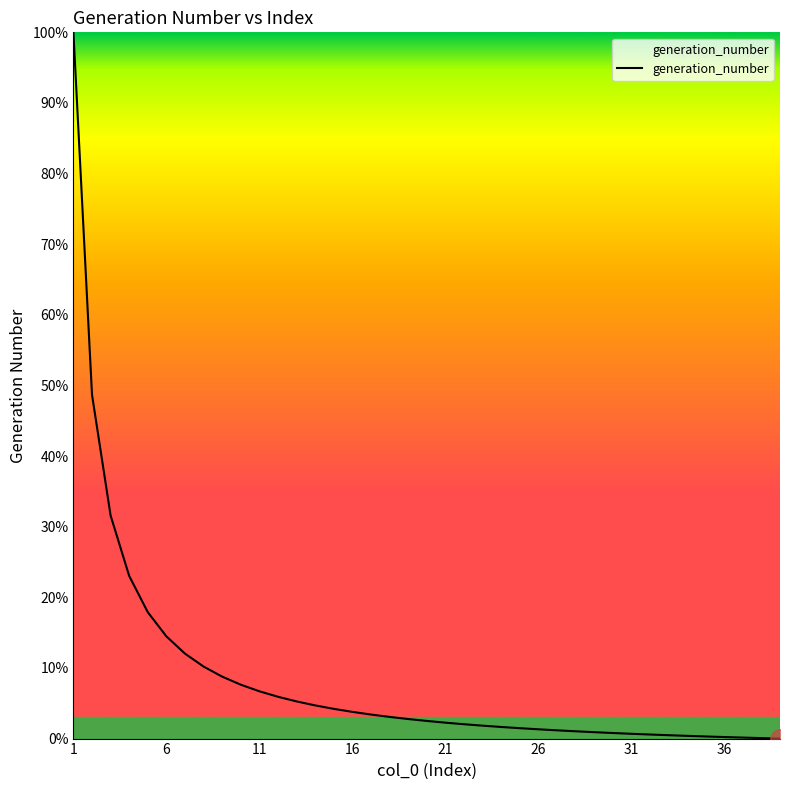

Does the chart display data point markers on the line(s)?

No